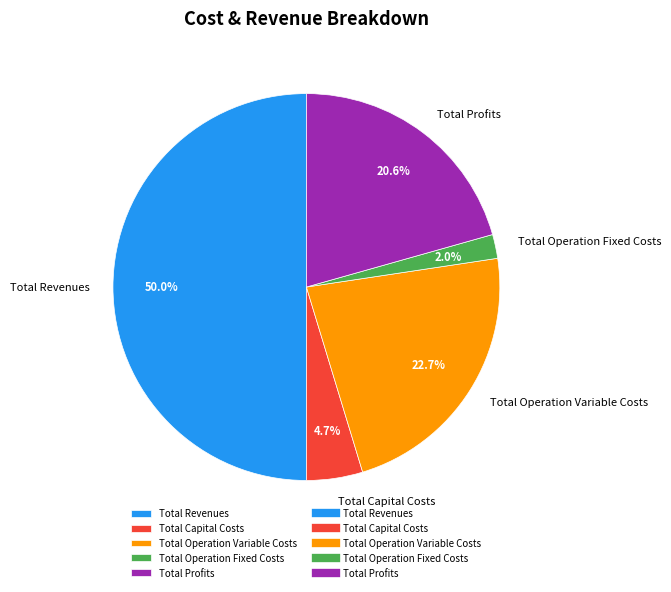

What percentage is the Total Operation Variable Costs slice, to the nearest percent?

23%